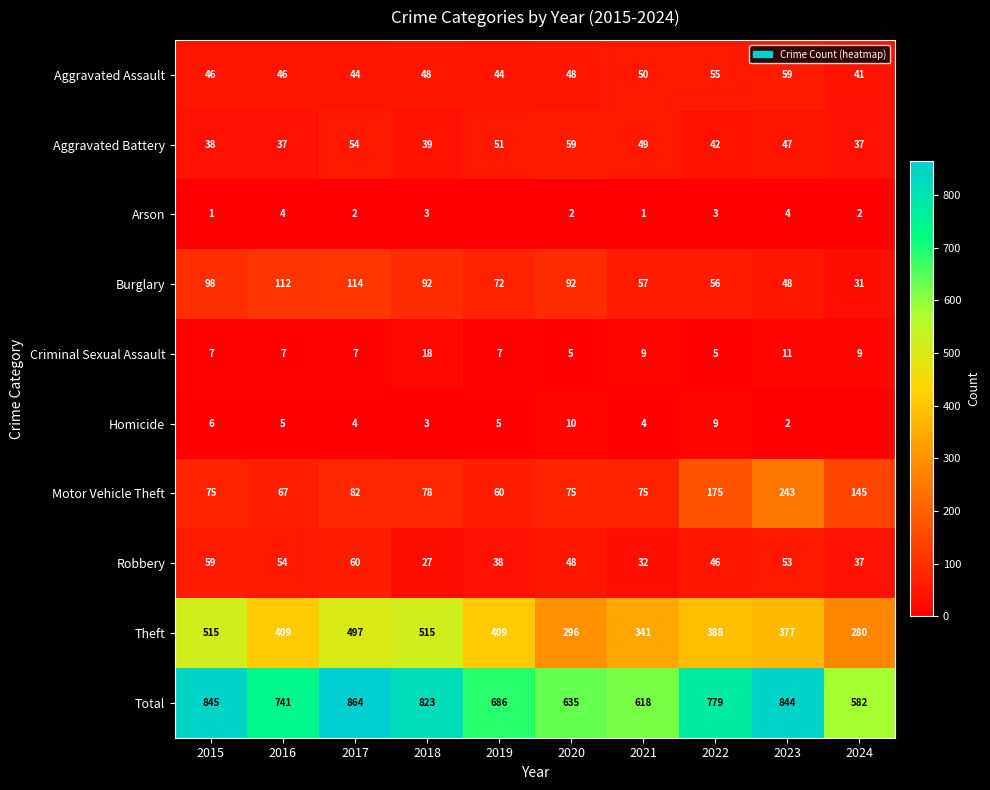

What is the spread (max minus min) of values at 2018?

820